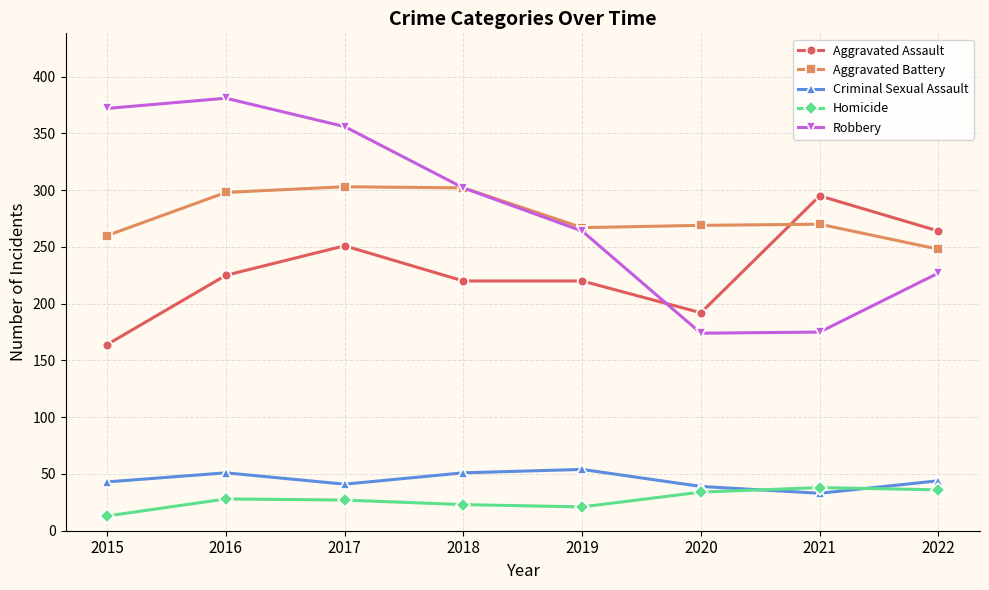

What is the spread (max minus min) of values at 2017?

329